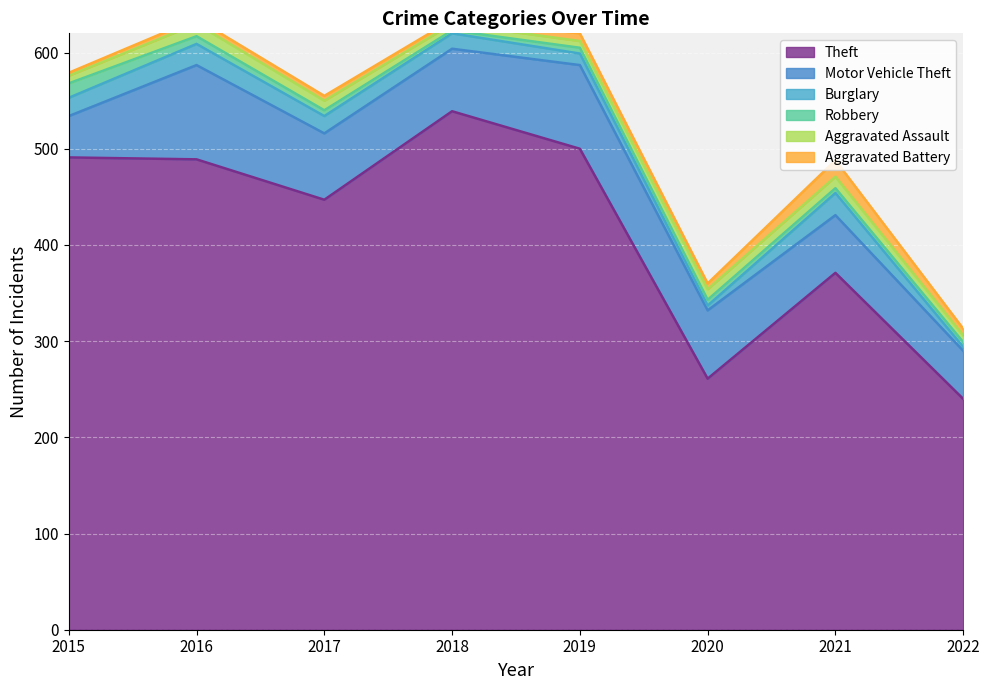

What is the sum of the Burglary values at 2021 and 2015?

42